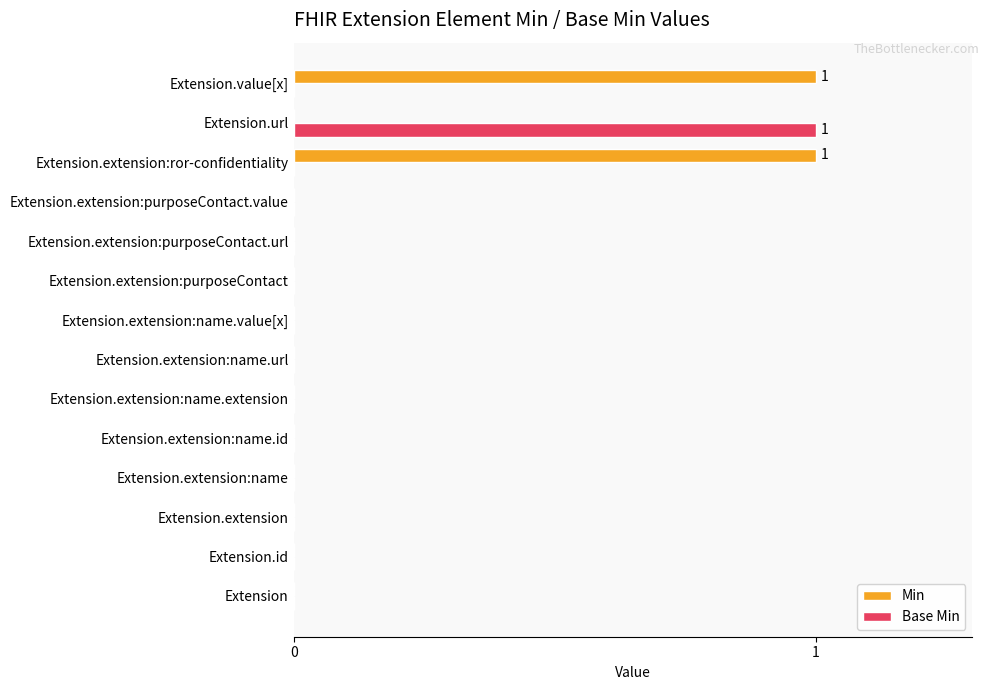

Is the value of Base Min at Extension.extension:purposeContact.url greater than the value of Min at Extension.extension:ror-confidentiality?

No